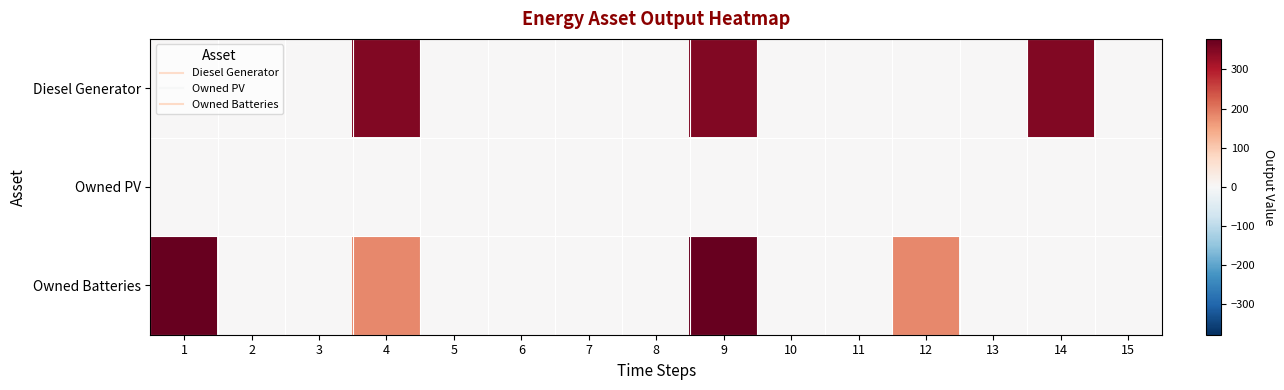

List the series in order of their peak value, lowest first.

Owned PV, Diesel Generator, Owned Batteries